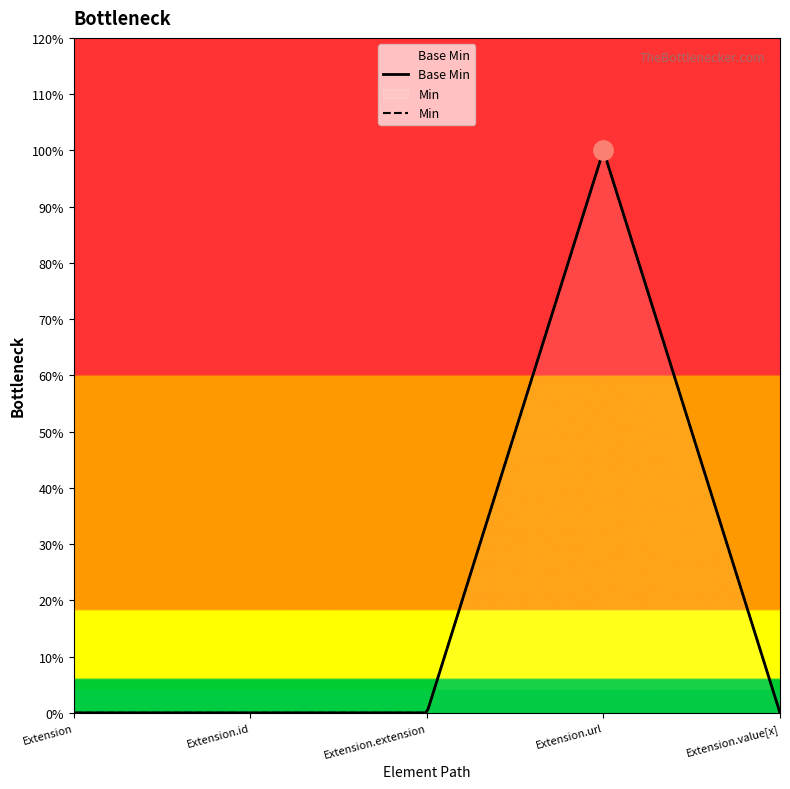

At which category does the chart reach its peak across all series?

Extension.url